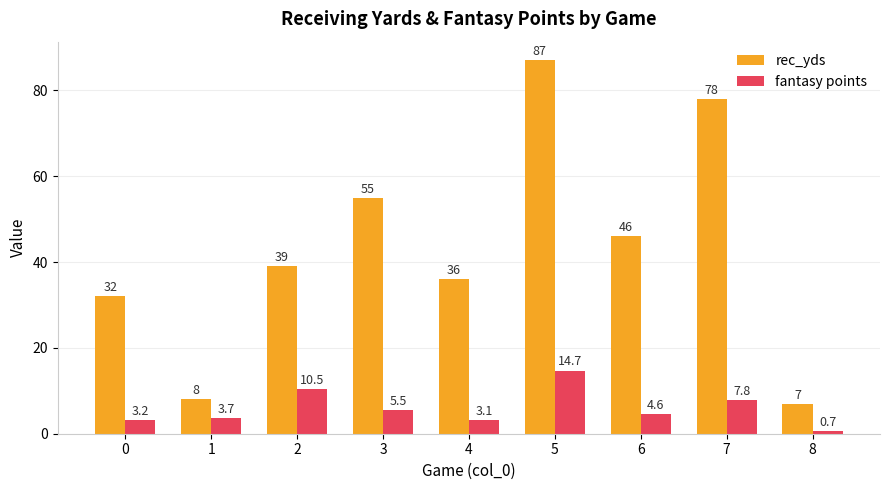

What are all the series names shown in the legend?

rec_yds, fantasy points